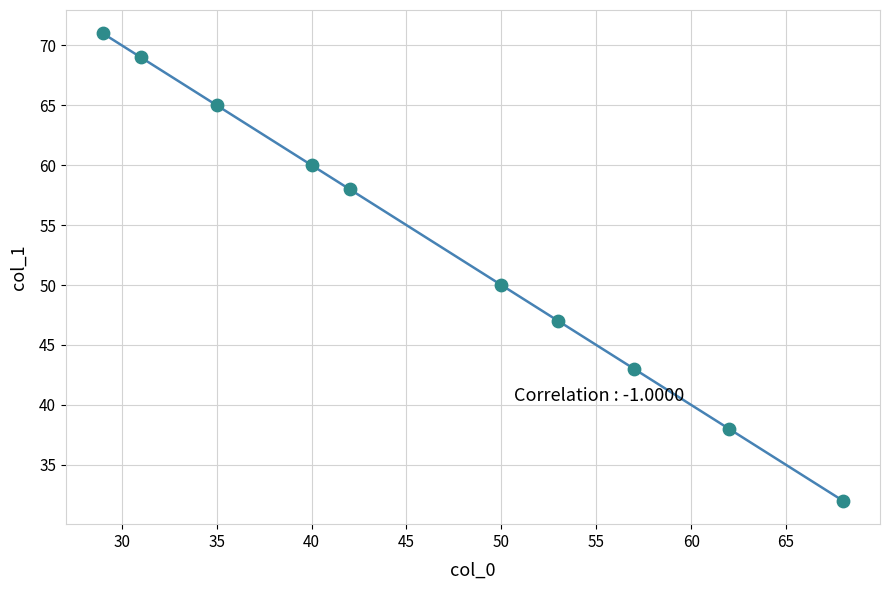

What is the average X value?

47